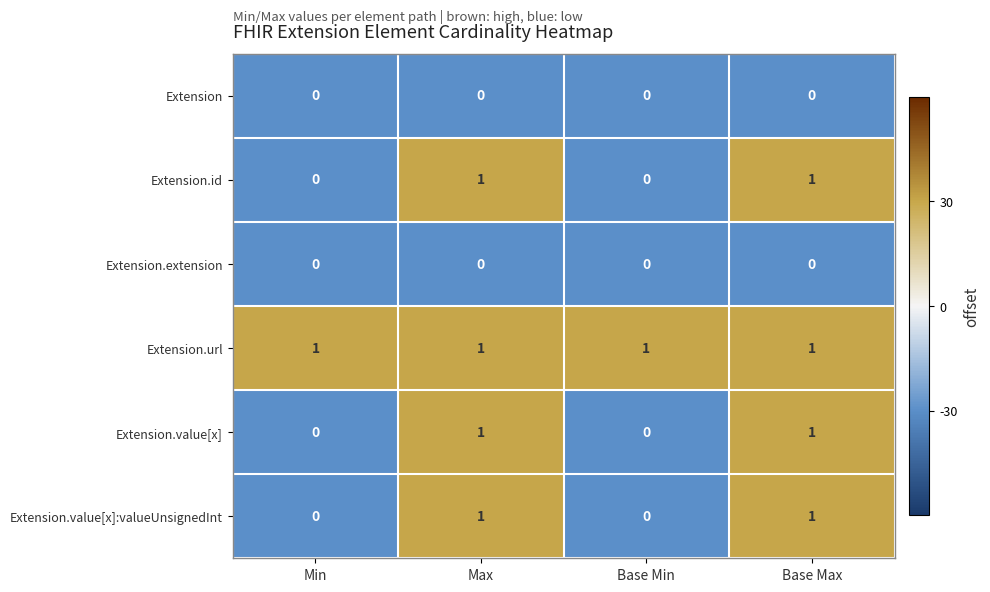

At how many categories does at least one series exceed 0?

4